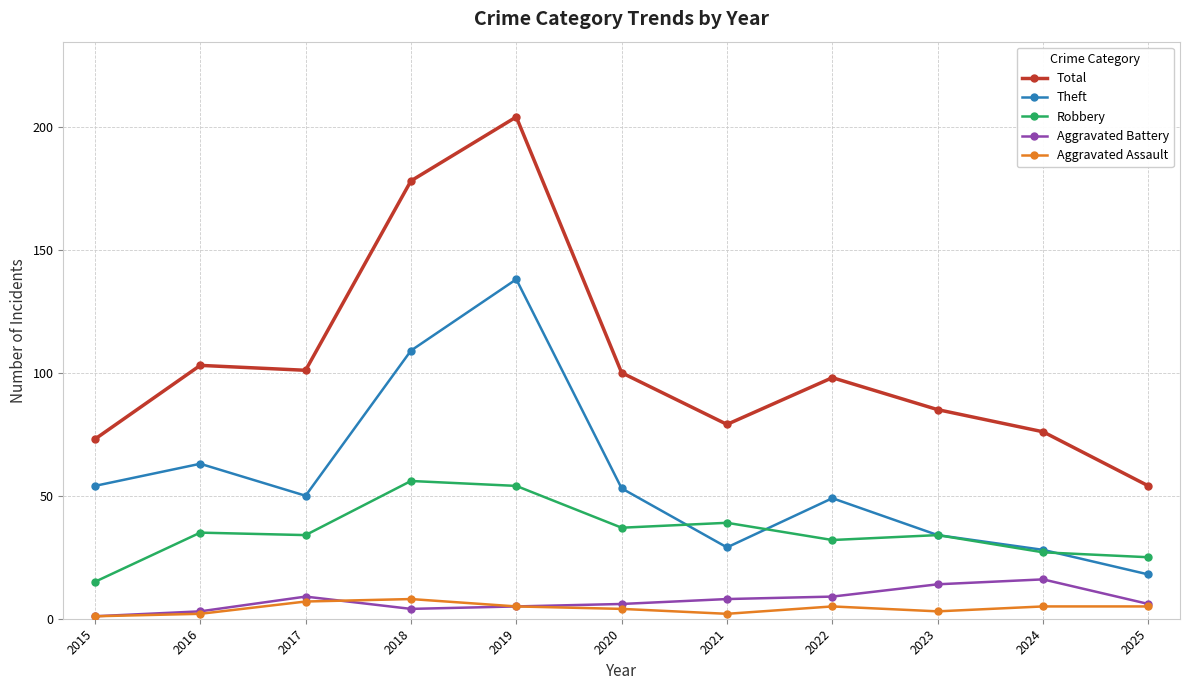

True or false: Robbery and Total intersect in this chart.

False